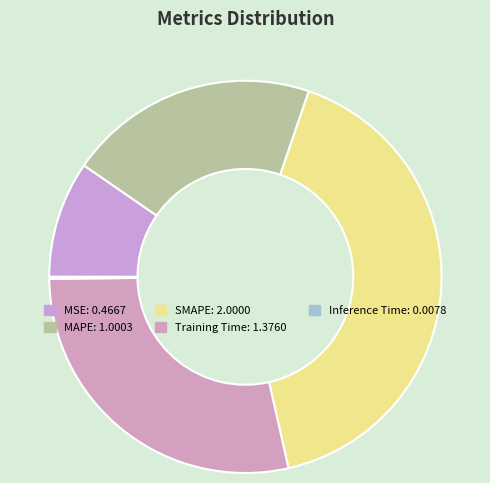

Is there any slice that represents more than half of the pie?

No